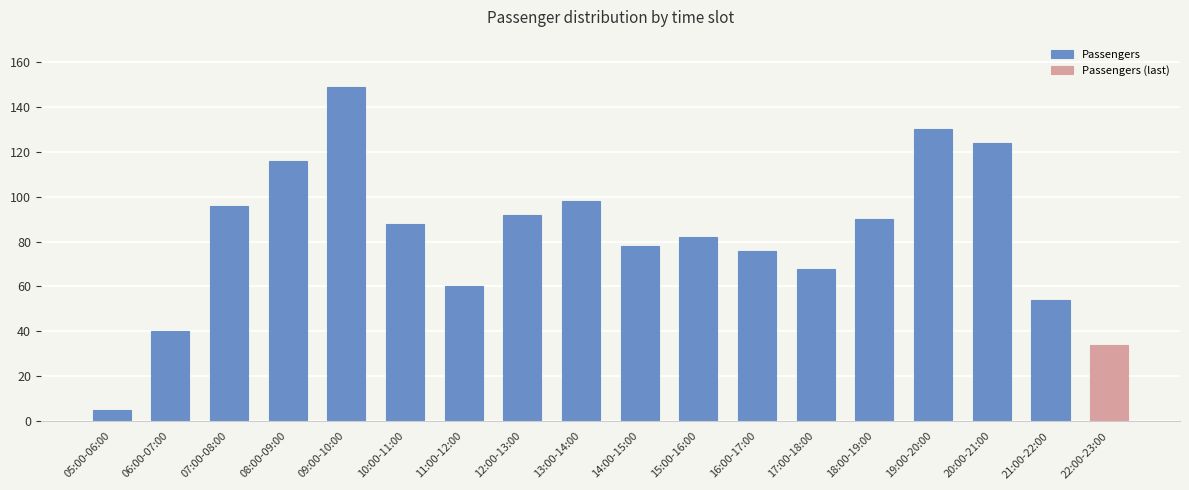

What is the difference between the maximum and minimum values in the Passengers series?

144